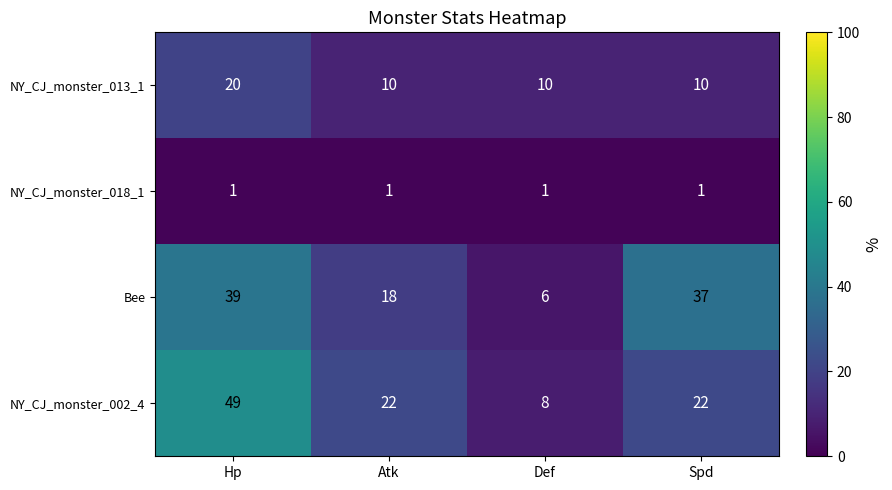

What is the minimum value for NY_CJ_monster_002_4?

8